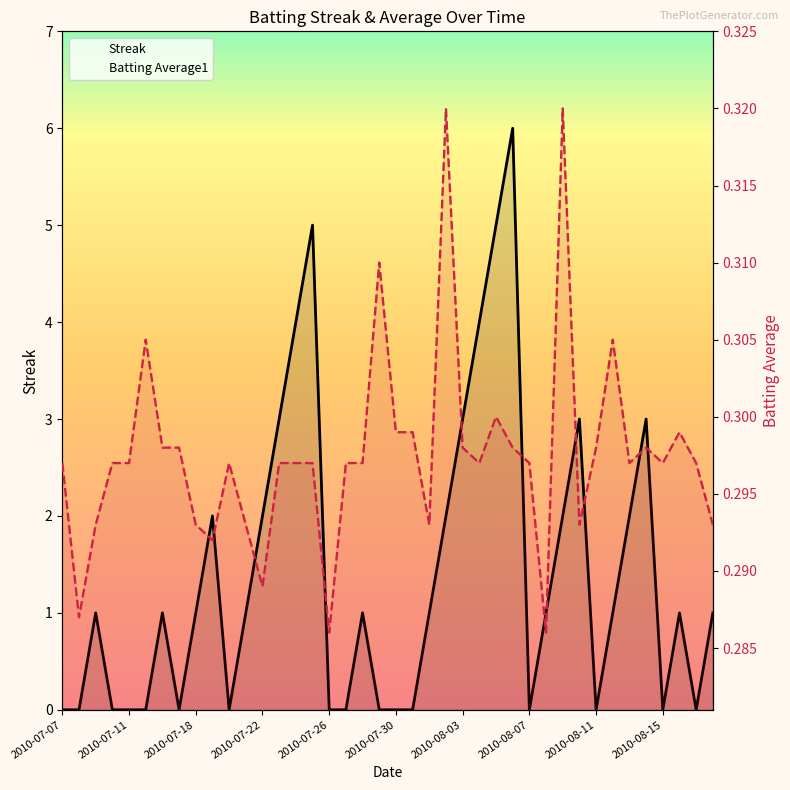

The value of Batting Average1 at 33 is 0.3. True or false?

True